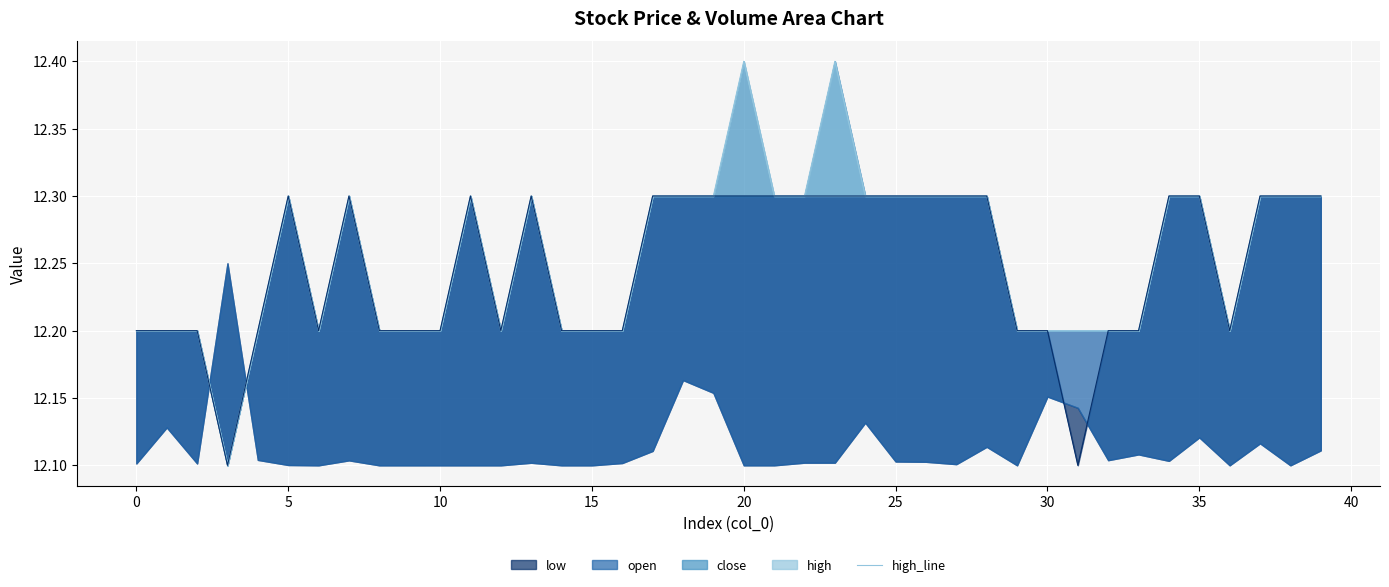

Which category has the lowest value in the low_line series?

10